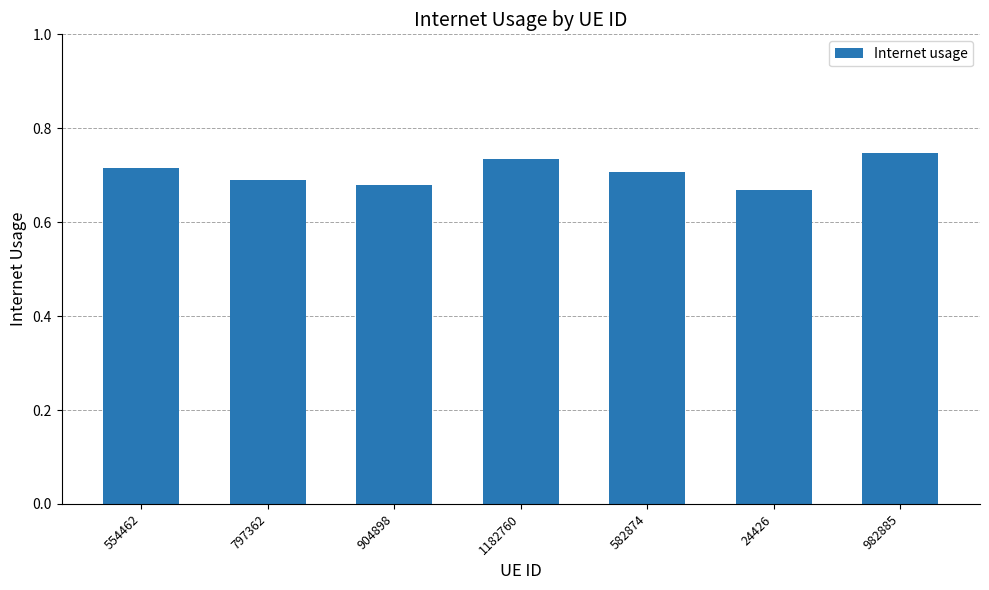

What position from the right is 24426?

2